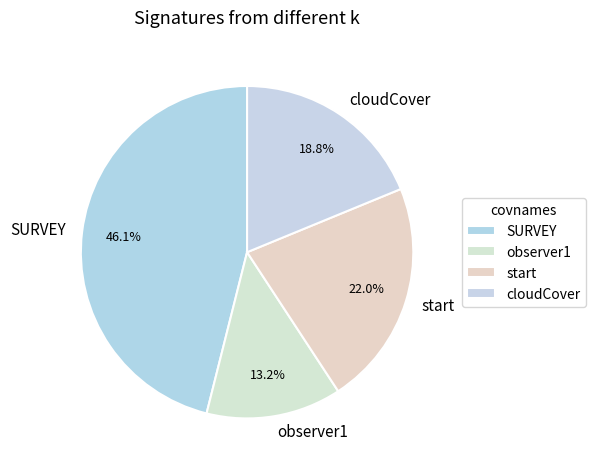

What percentage is the cloudCover slice, to the nearest percent?

19%